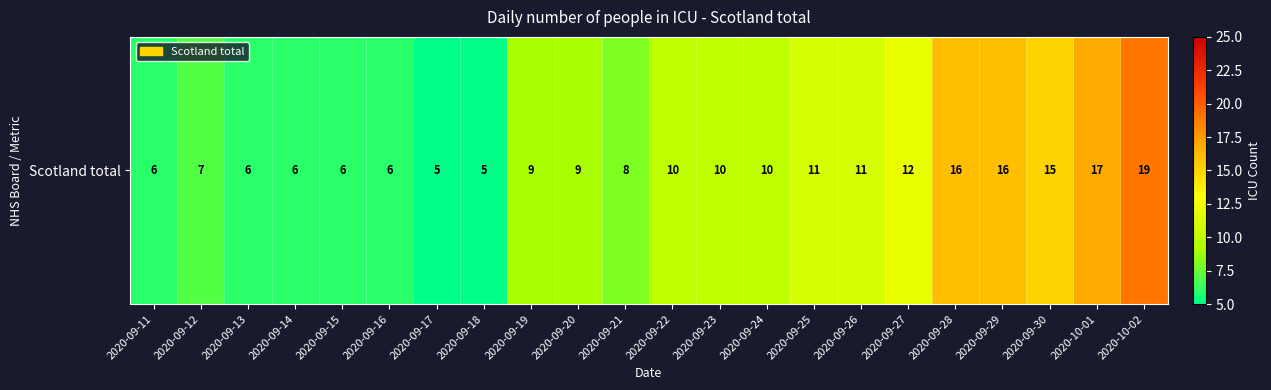

What is the greatest value displayed?

19